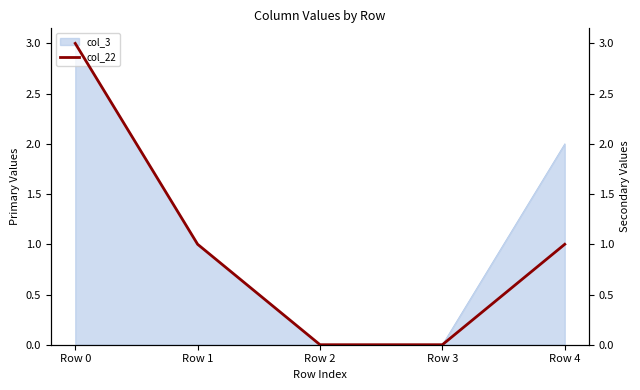

The col_3 series shows 0 at Row 3. True or false?

True